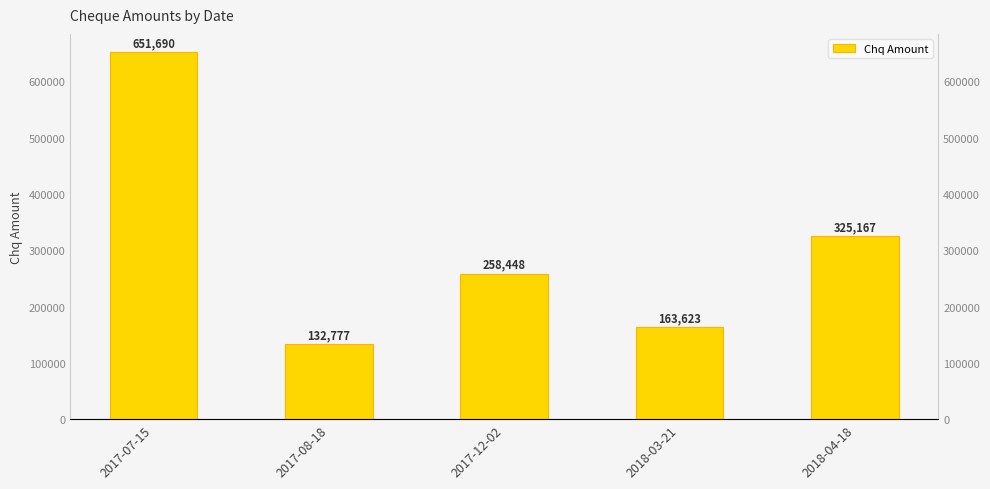

The value at 2018-04-18 is 533011. True or false?

False